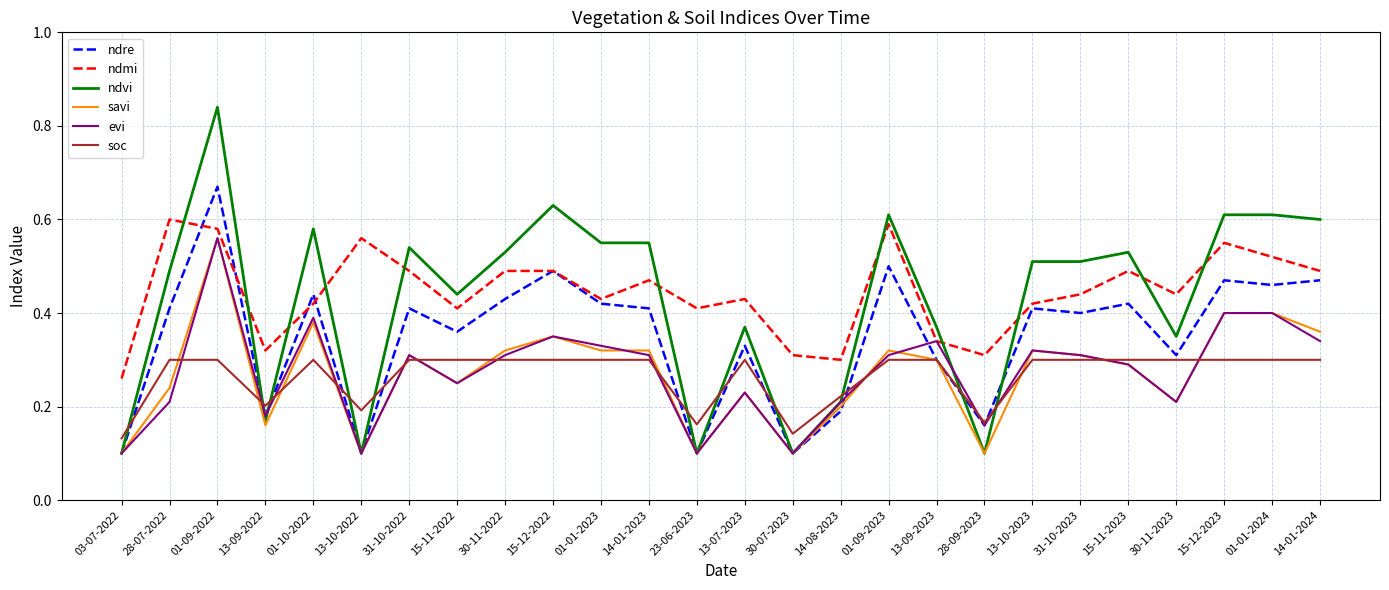

What are all the series names shown in the legend?

ndre, ndmi, ndvi, savi, evi, soc